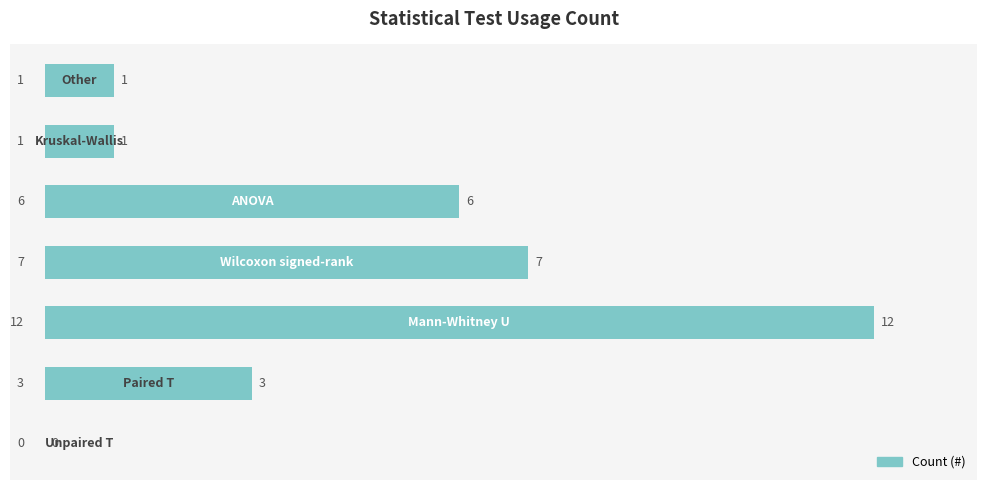

What is the maximum value shown in the chart?

12